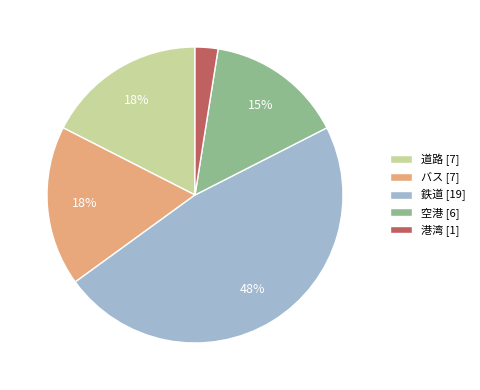

True or false: 鉄道 accounts for 48% of the total.

True